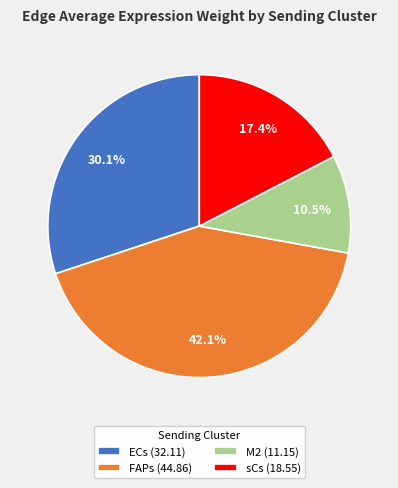

How many segments does this pie chart have?

4